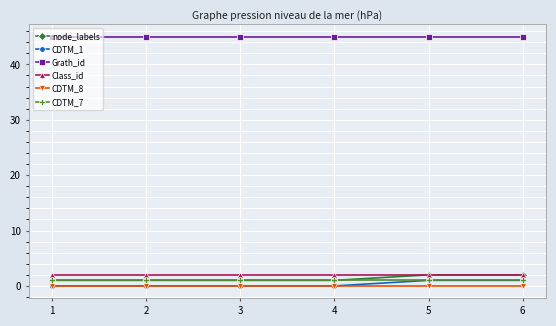

True or false: node_labels has a value of 1 at 3.

True